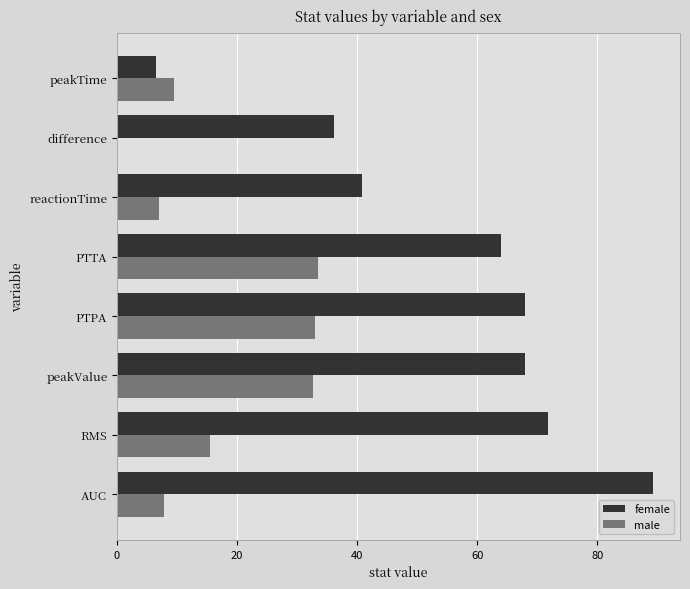

At which label is female closest to 47?

reactionTime